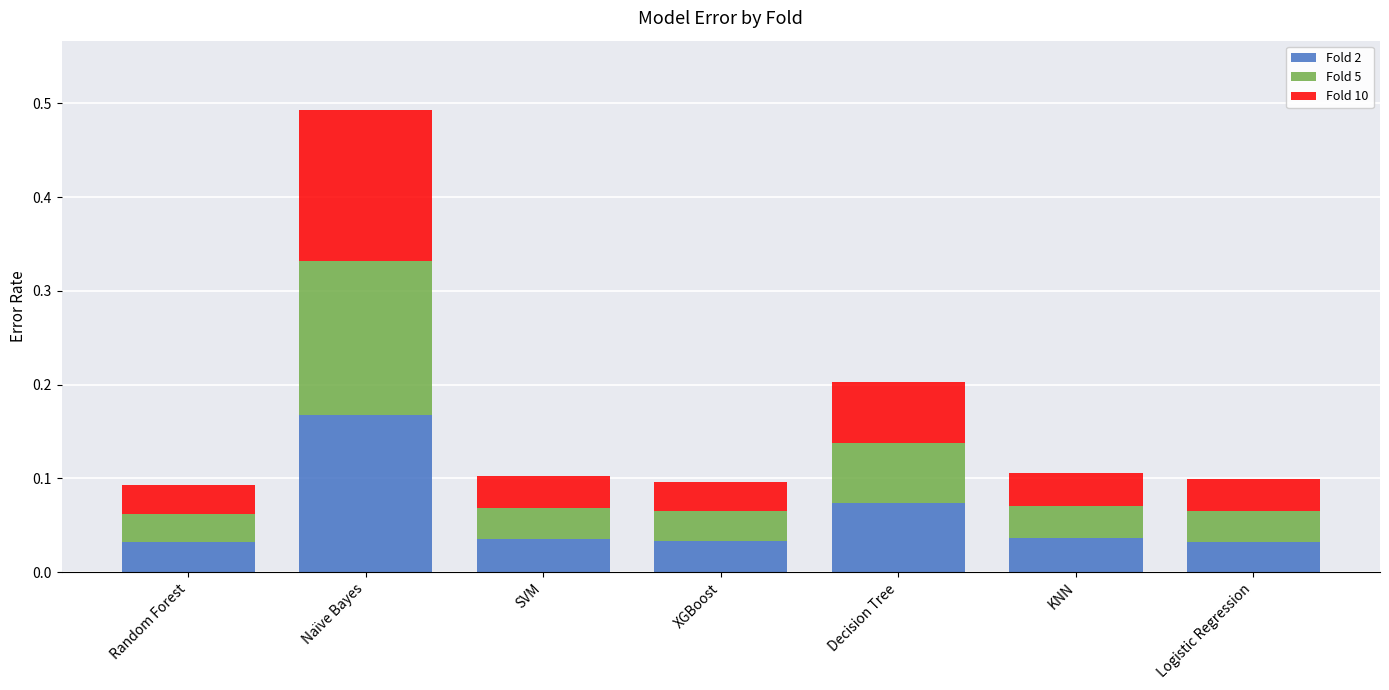

At which category is the sum across all series the highest?

Naïve Bayes